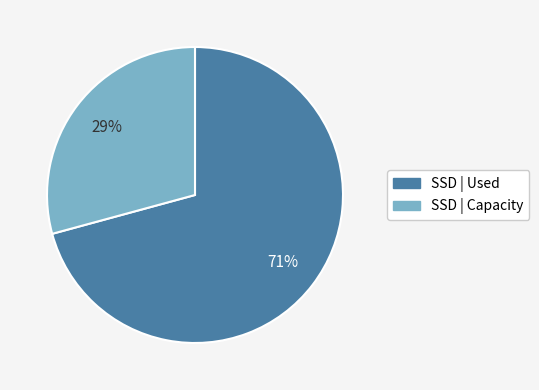

To the nearest percent, what is the average slice percentage?

50%